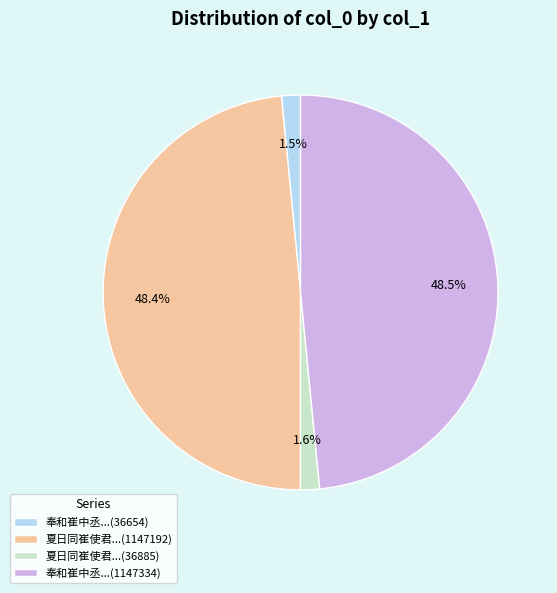

What percentage is NOT represented by 奉和崔中丞...(36654)?

98.5%